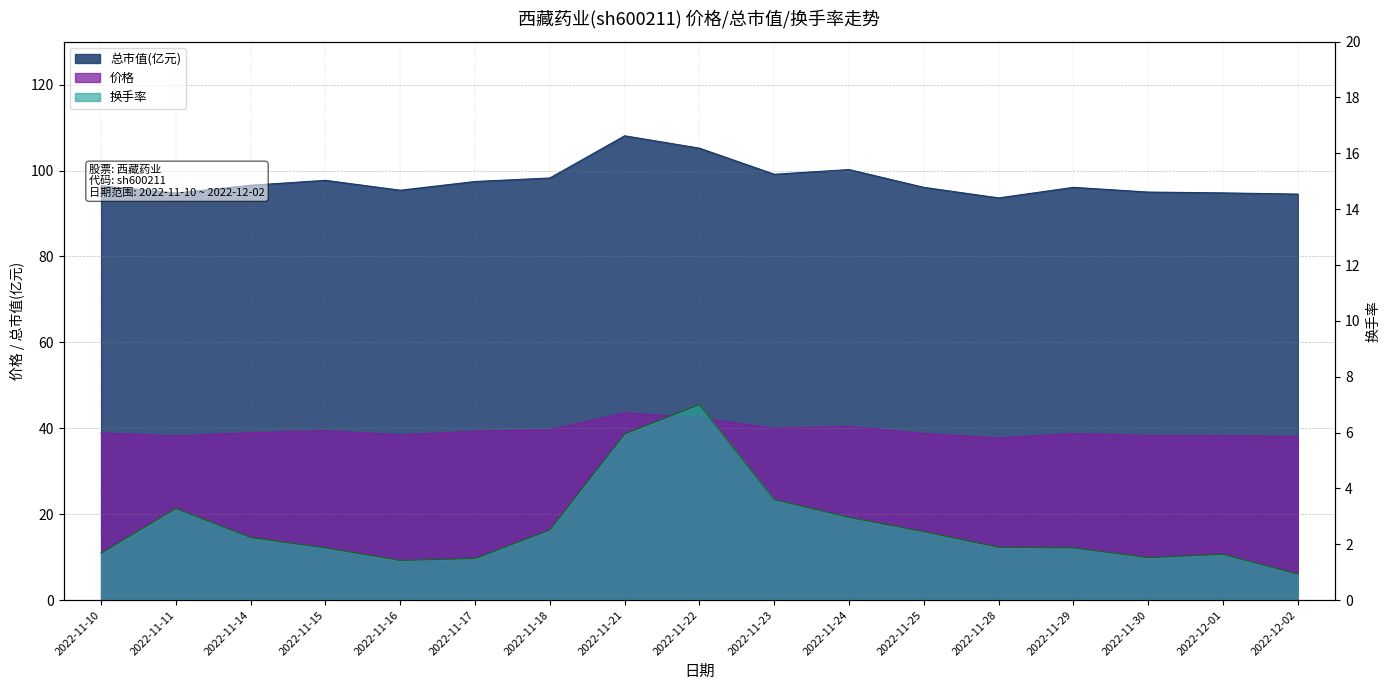

How many values in the 换手率 series exceed 1?

16